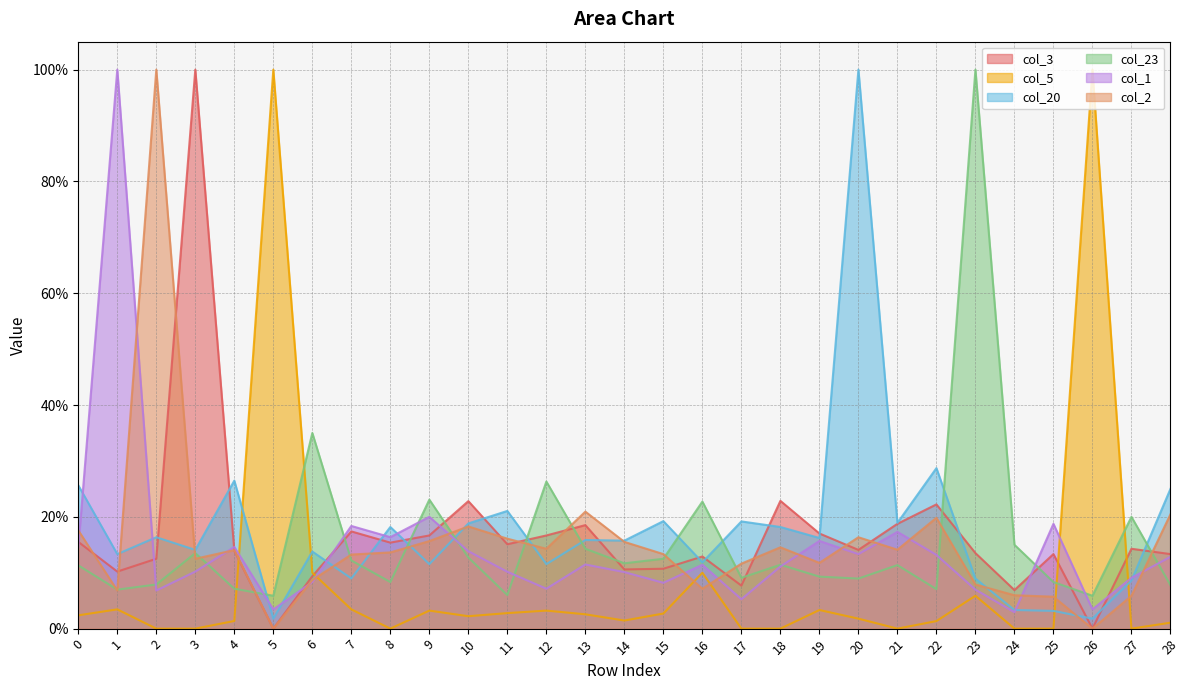

What is the difference between the highest and lowest values at 3?

1.0